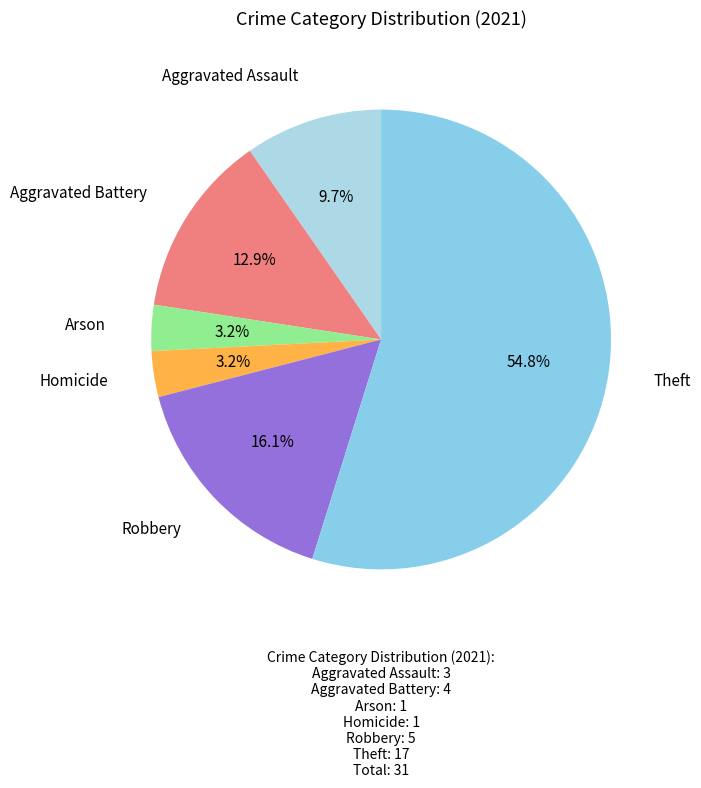

To the nearest percent, what is the average slice percentage?

17%